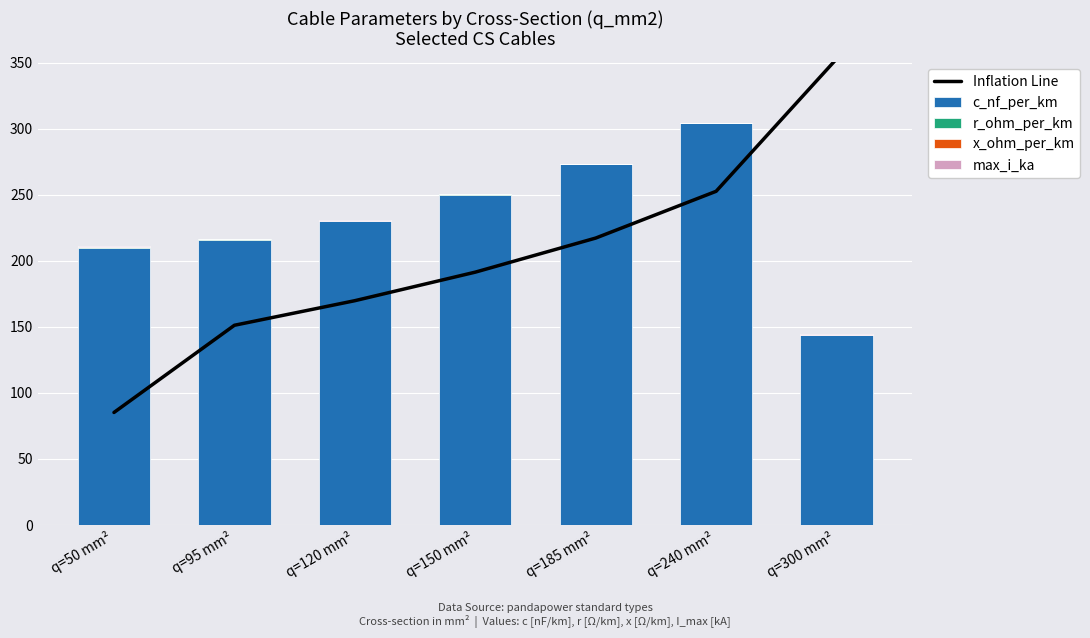

The c_nf_per_km series shows 142.5 at q=50 mm². True or false?

False